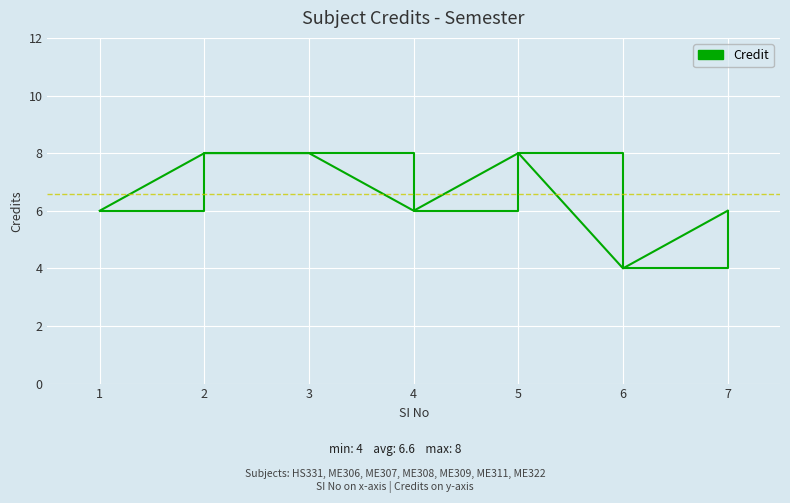

What is the sum of all values?

46